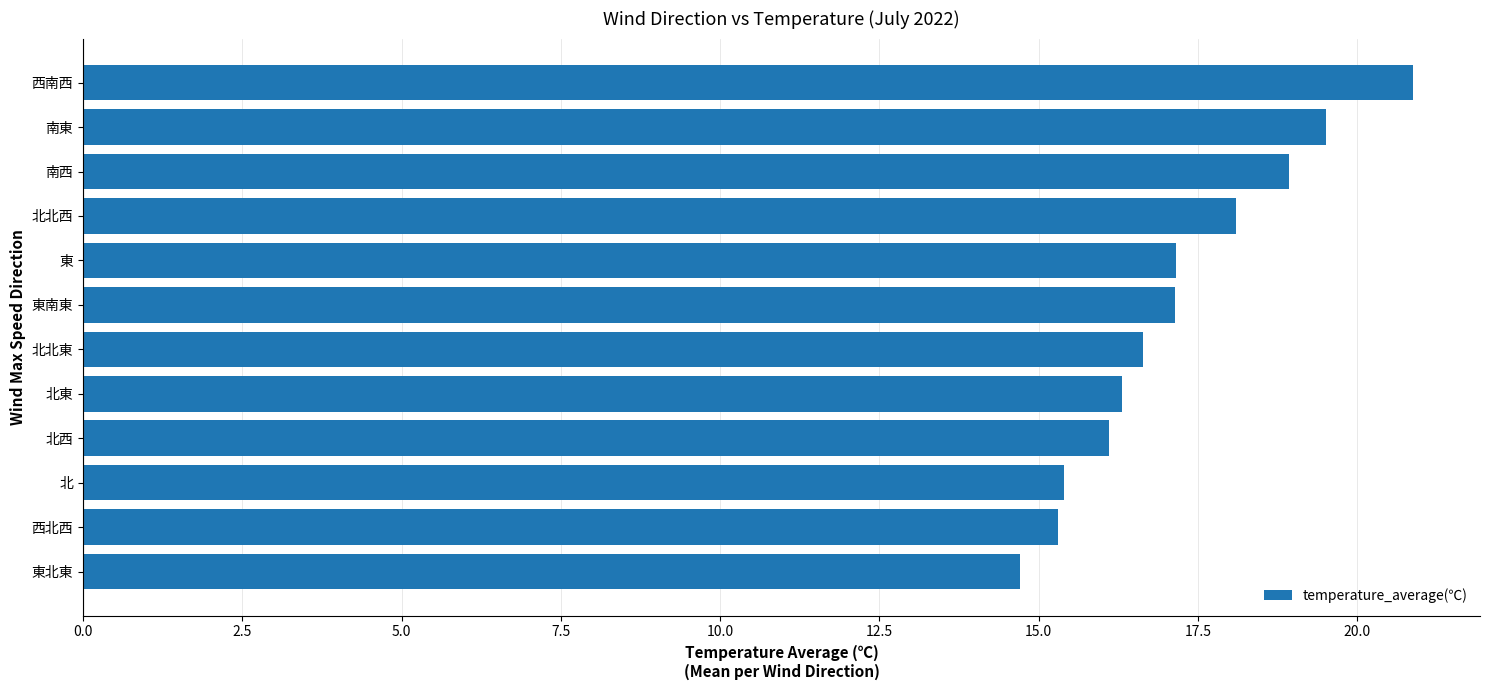

What is the difference between the maximum and minimum values?

6.2